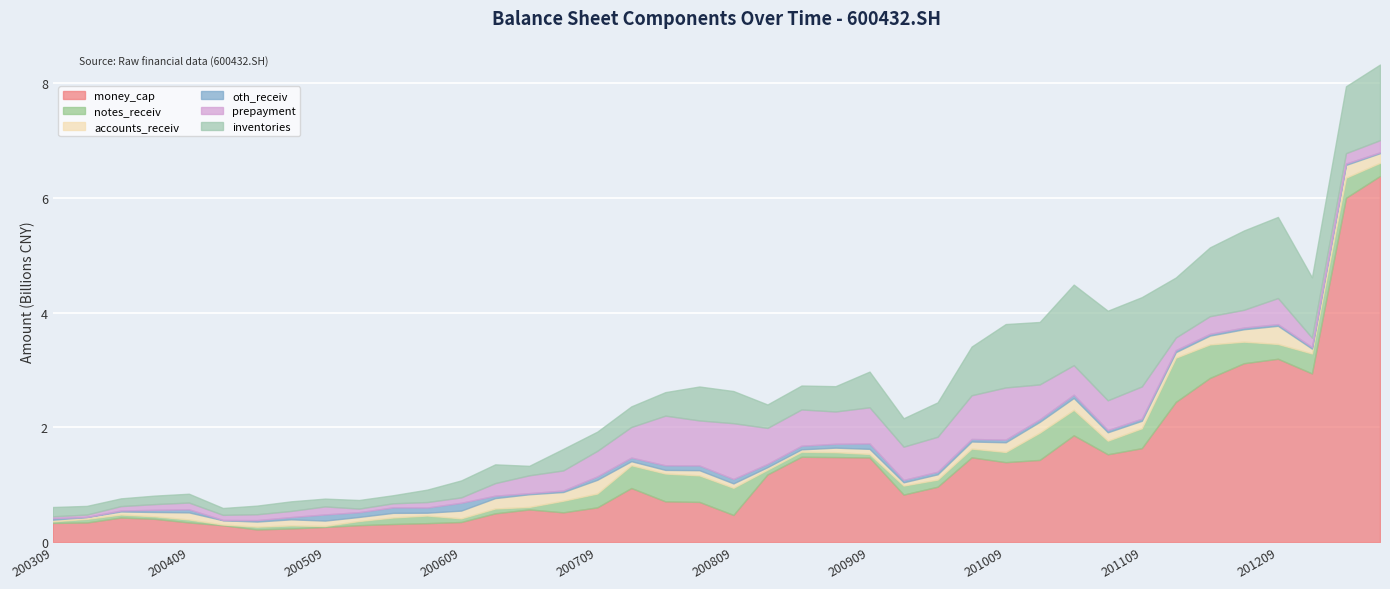

Is the value of inventories at 20040930 greater than the value of money_cap at 20130630?

No